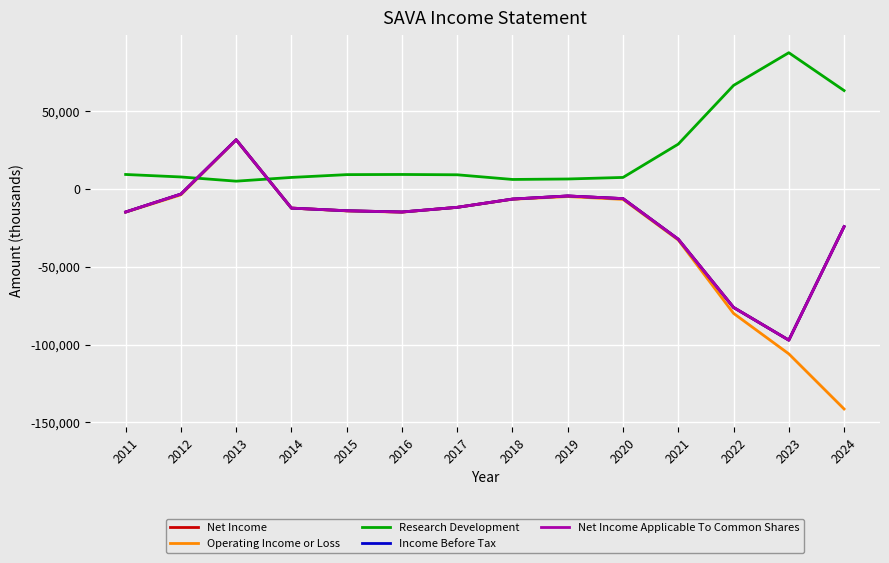

Which series has the largest total across all categories?

Research Development